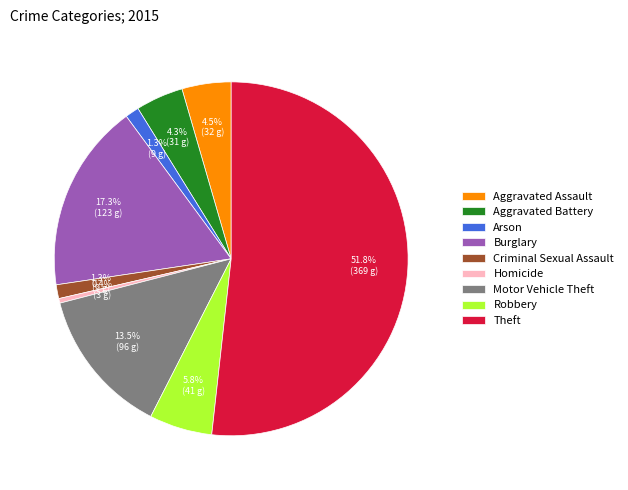

Which has a higher value, Burglary or Criminal Sexual Assault?

Burglary